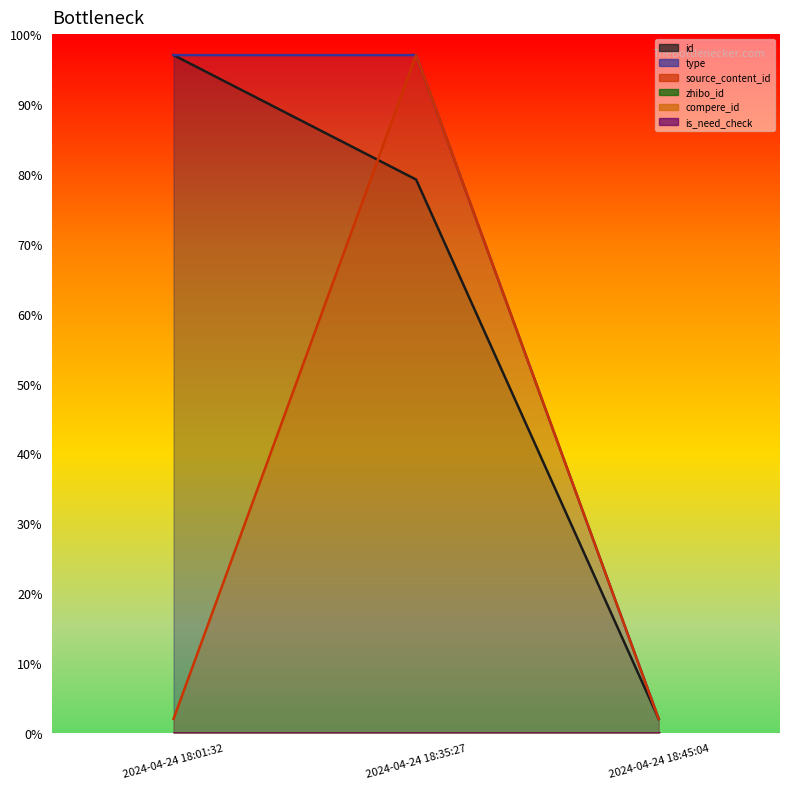

What is the value of the id point at the 2nd from the left?

79.2